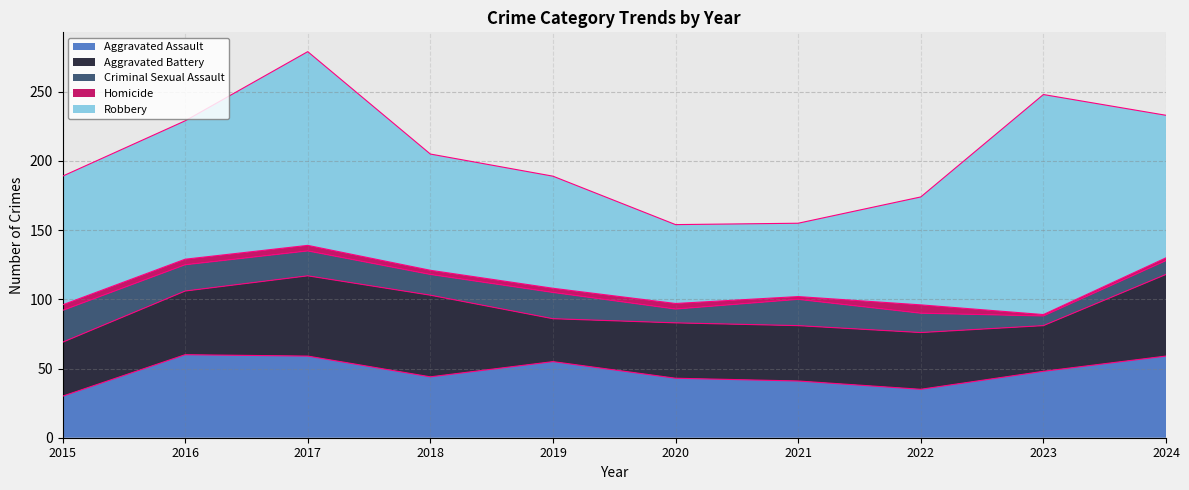

True or false: Robbery has a value of 78 at 2022.

True